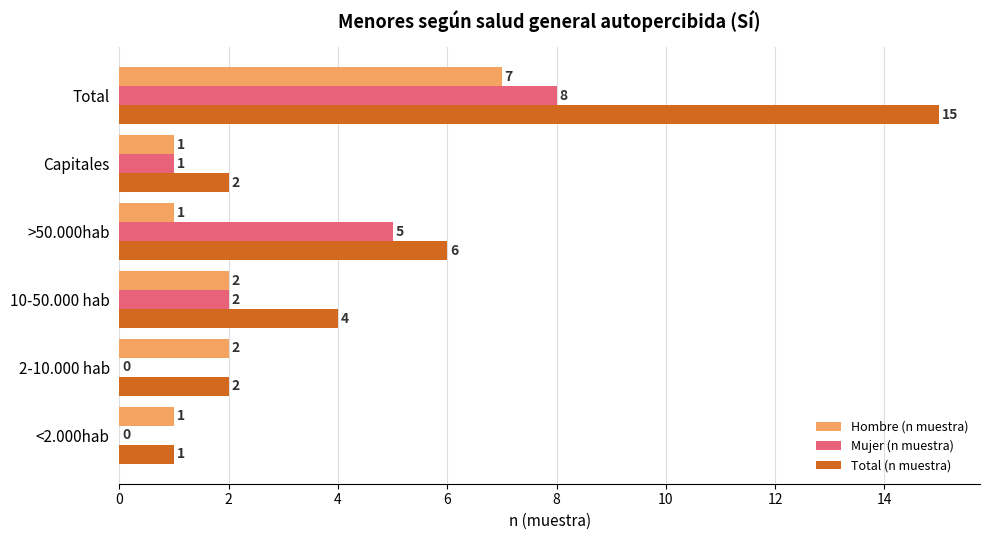

True or false: Total (n muestra) has a value of 7 at 10-50.000 hab.

False